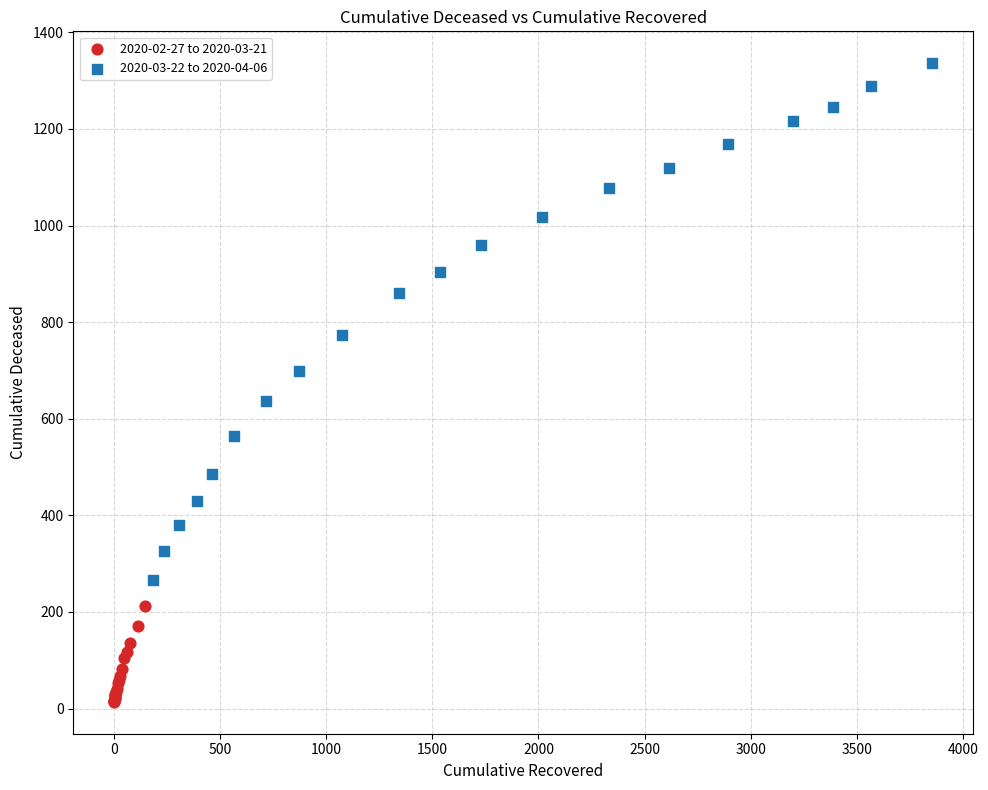

Which series contains the highest Y value?

2020-03-22 to 2020-04-06